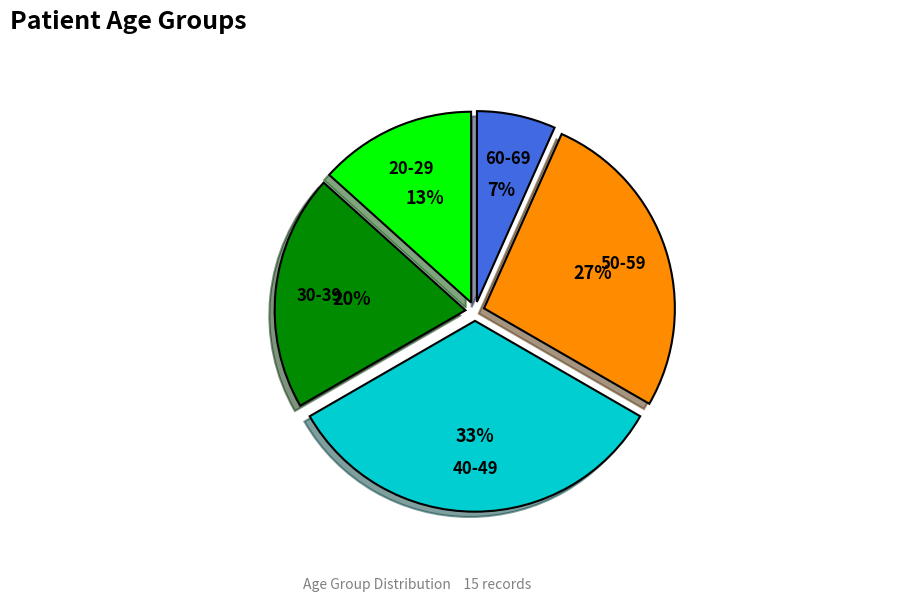

Which has a higher value, 60-69 or 50-59?

50-59